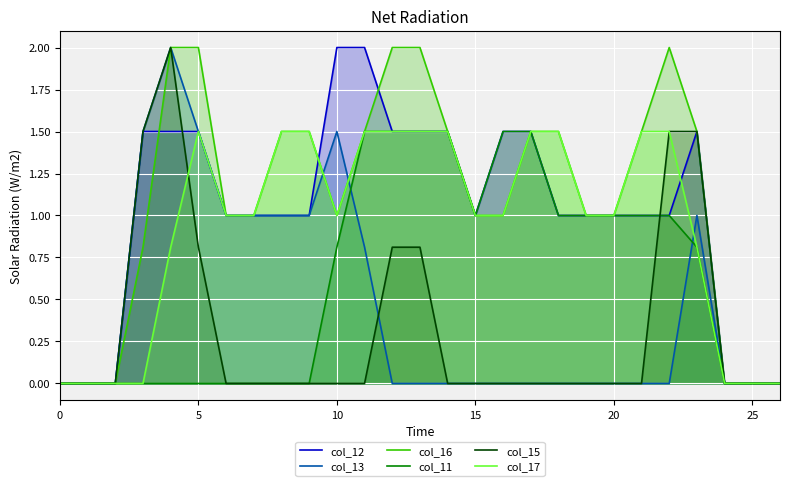

How many data points in col_12 are above 1?

11